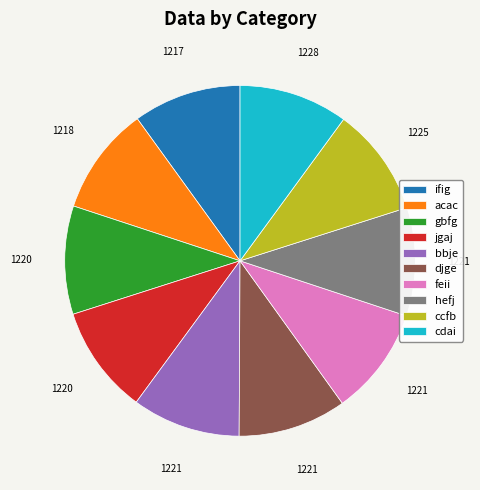

Approximately how many times larger is the value at ccfb compared to cdai?

1.0